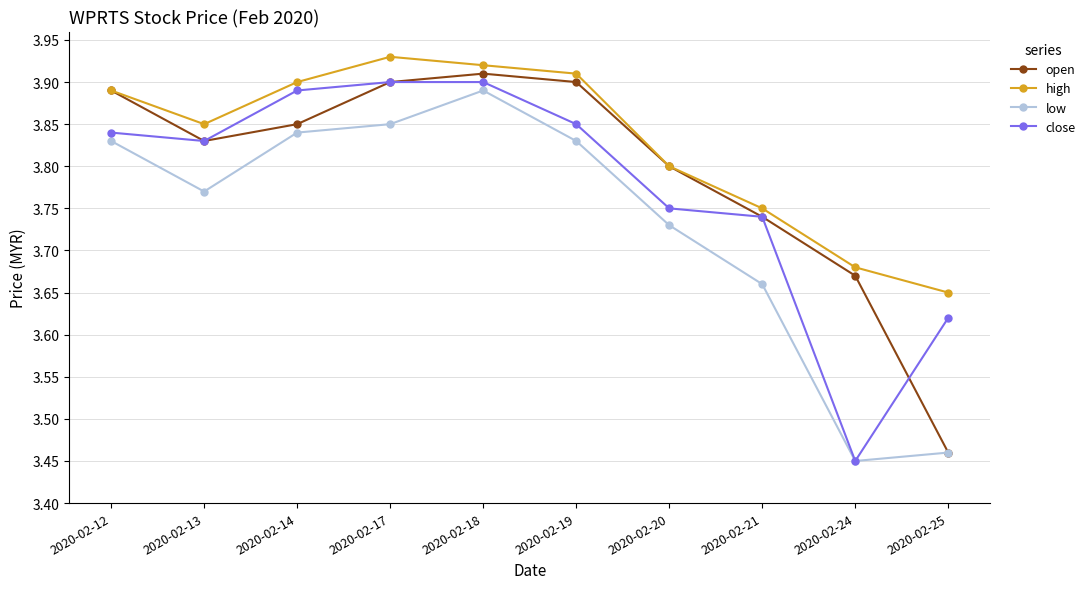

How many lines are shown in the chart?

4